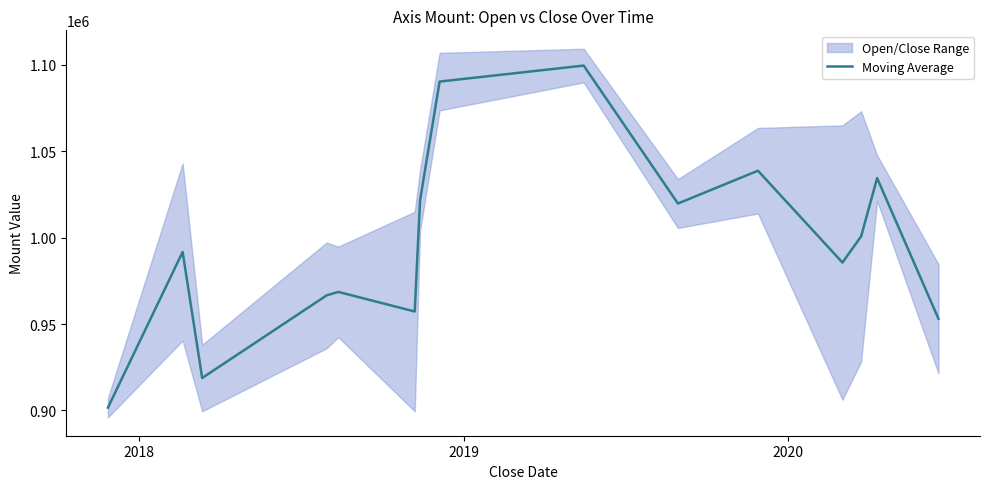

What is the maximum value for Moving Average?

1099615.0